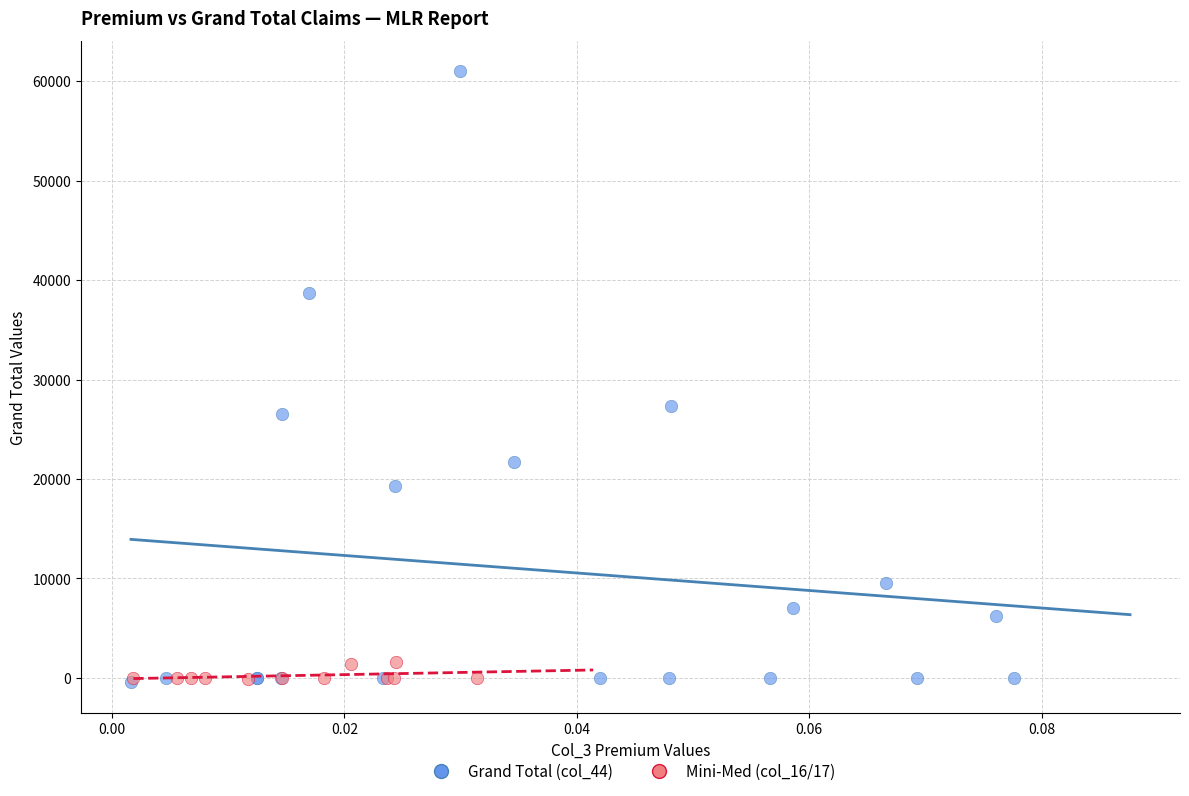

Which series has the largest Y range (max minus min)?

Grand Total (col_44)